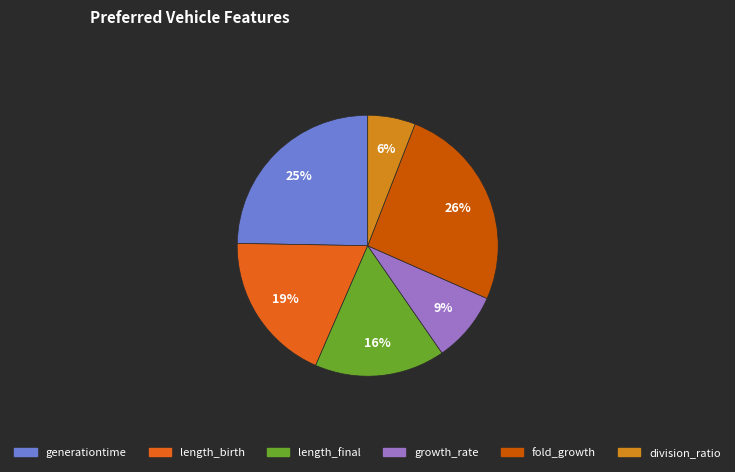

Which category has the smallest portion of the pie?

division_ratio